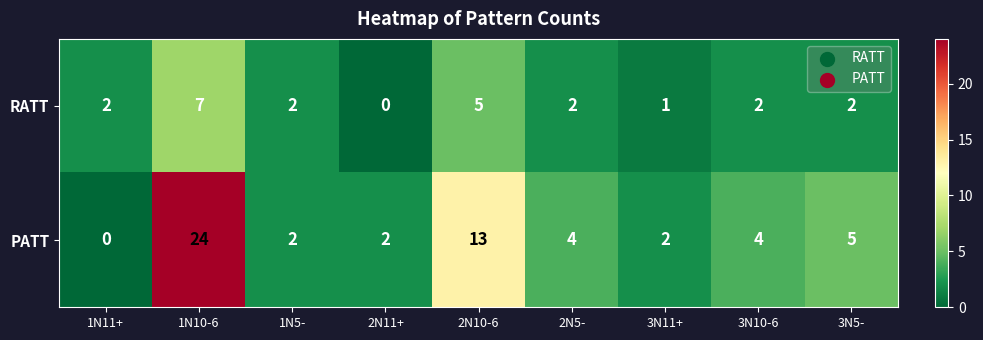

Reading right to left, what are all the values shown in this chart?

RATT: 2	2	1	2	5	0	2	7	2
PATT: 5	4	2	4	13	2	2	24	0